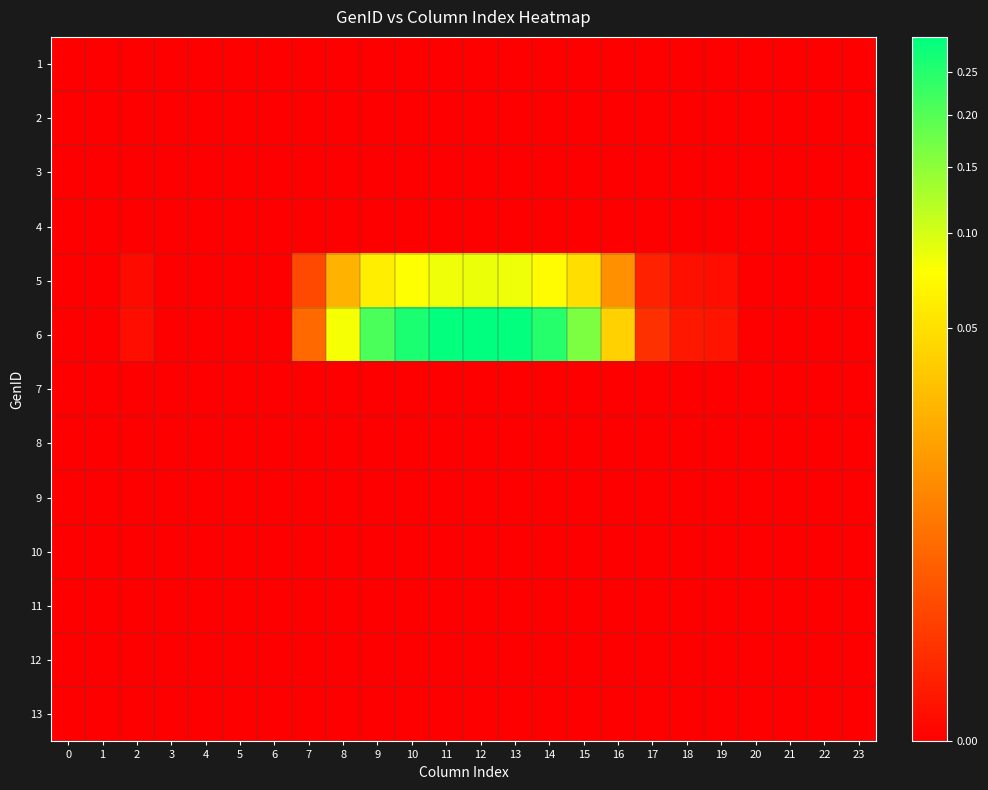

List the series in order of their peak value, lowest first.

1, 2, 3, 4, 7, 8, 9, 10, 11, 12, 13, 5, 6